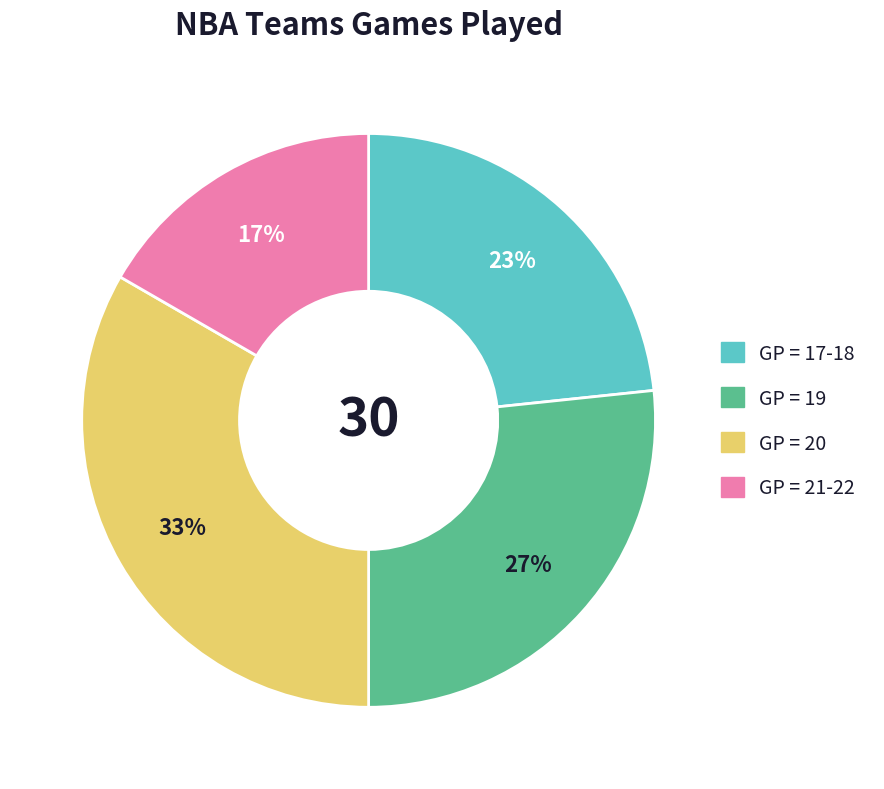

Does any single category account for the majority?

No